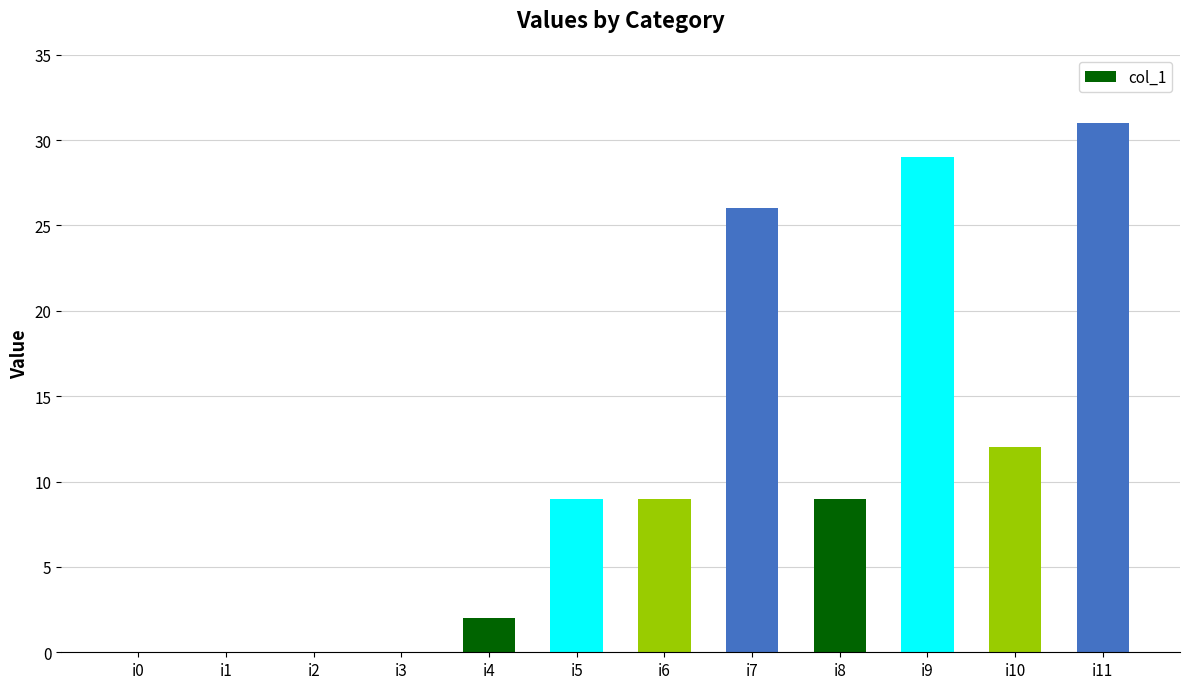

What is the sum of all values?

127